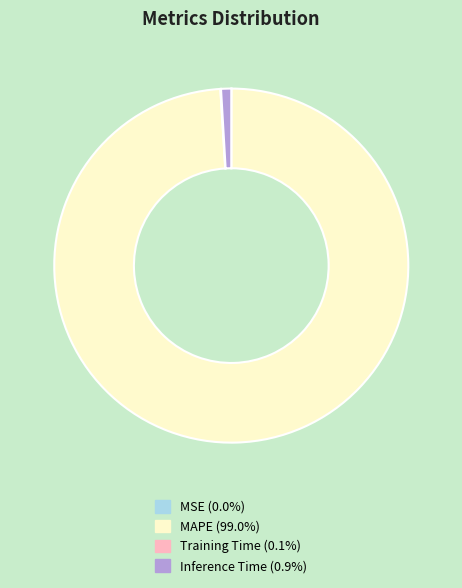

Does any single category account for the majority?

Yes